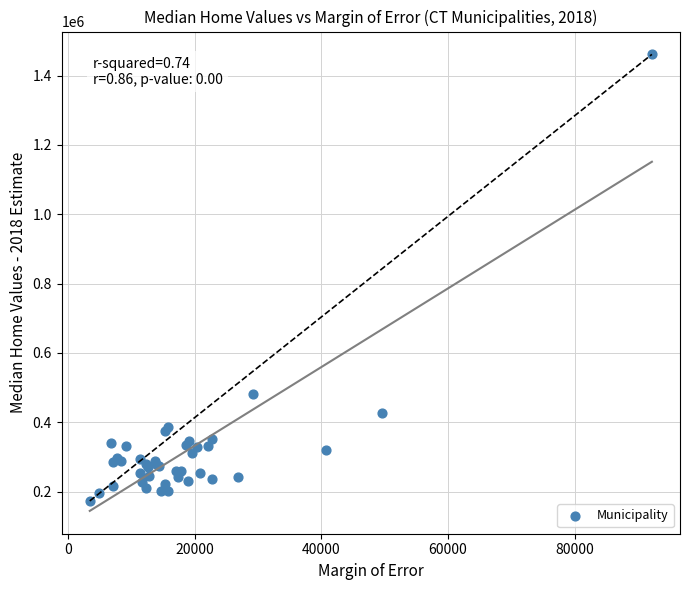

What Y value in the scatter plot is closest to 817100?

480300